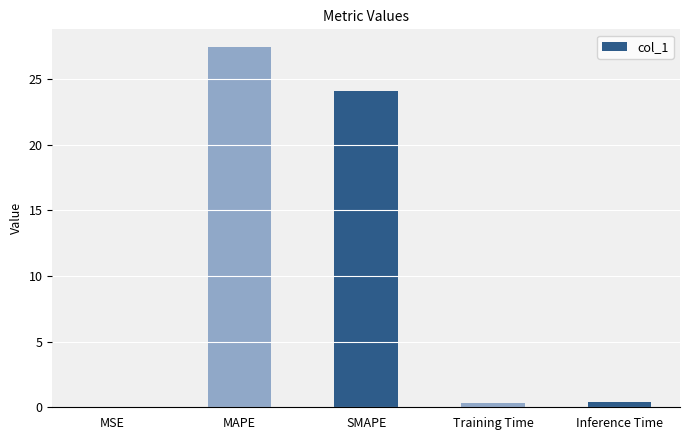

Where is the data nearest to the value 13?

SMAPE